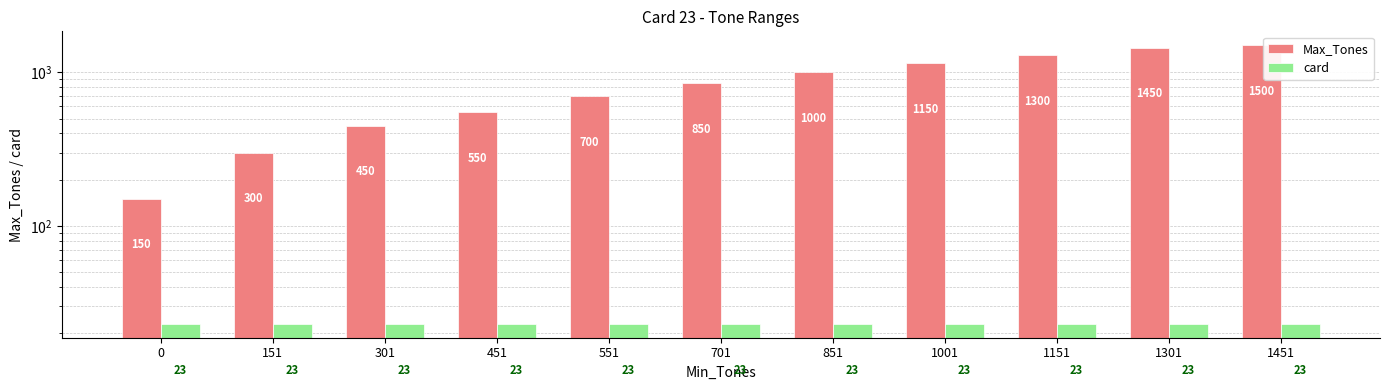

How many groups of bars are there?

11